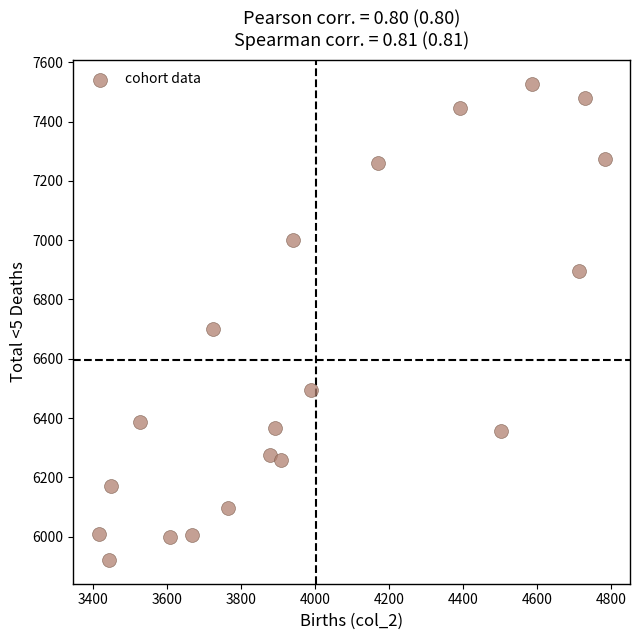

What Y value in the scatter plot is closest to 6724?

6700.2